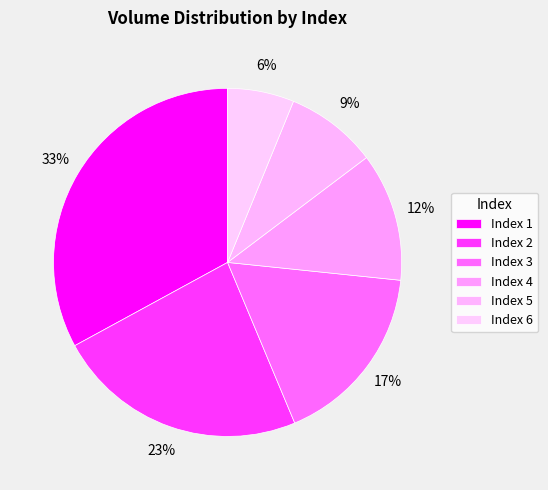

Count the number of slices in the pie.

6